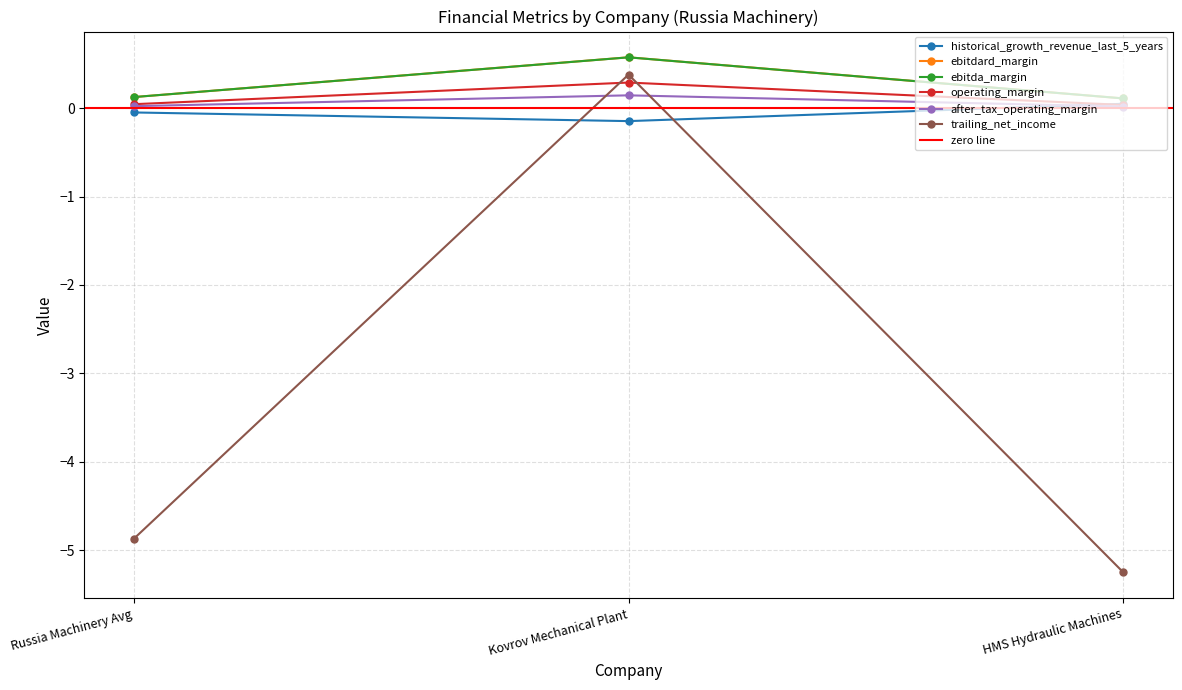

Count the number of data series in this chart.

6